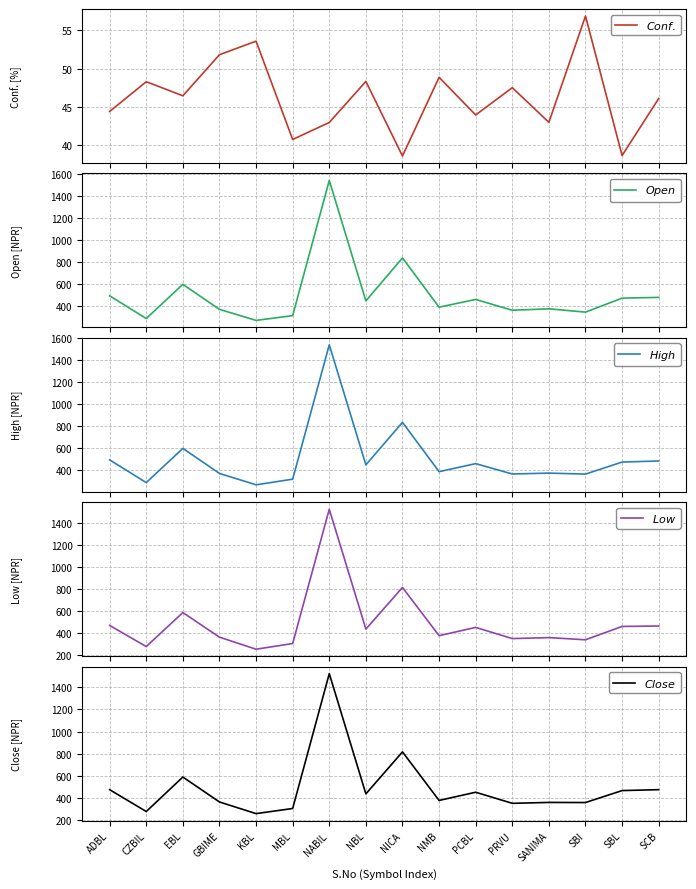

In $Conf.$, how many points are lower than both neighbors (excluding endpoints)?

6